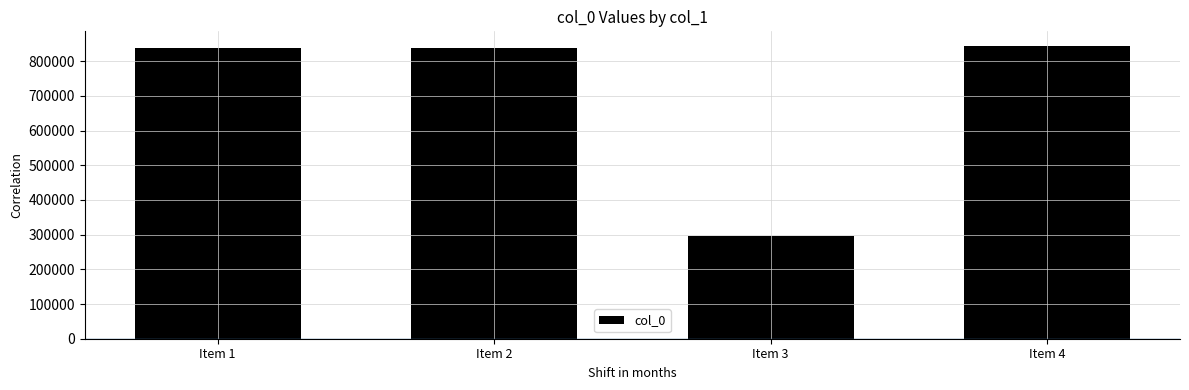

Which label corresponds to the smallest value in the chart?

Item 3